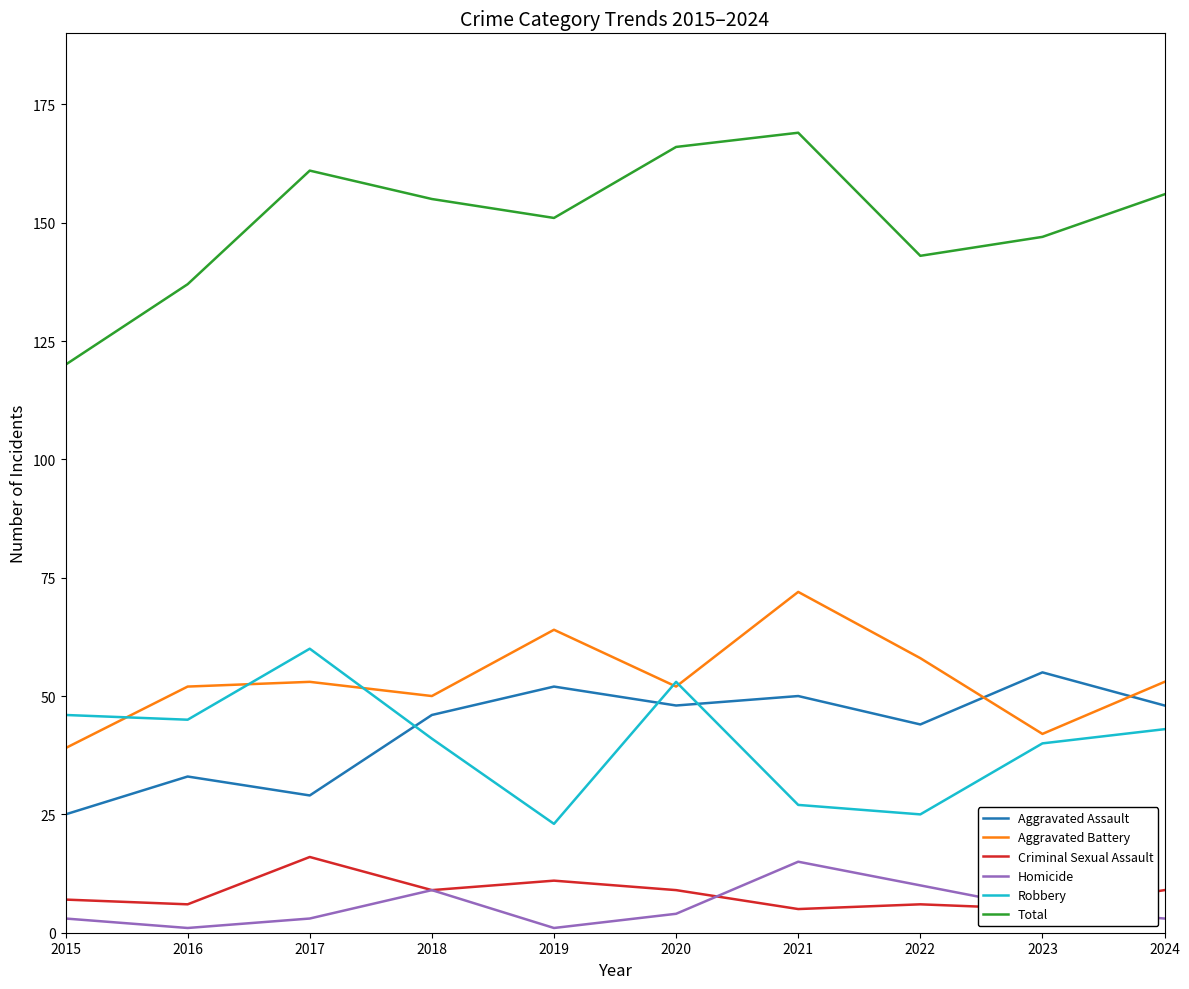

Which series has the widest spread of values?

Total